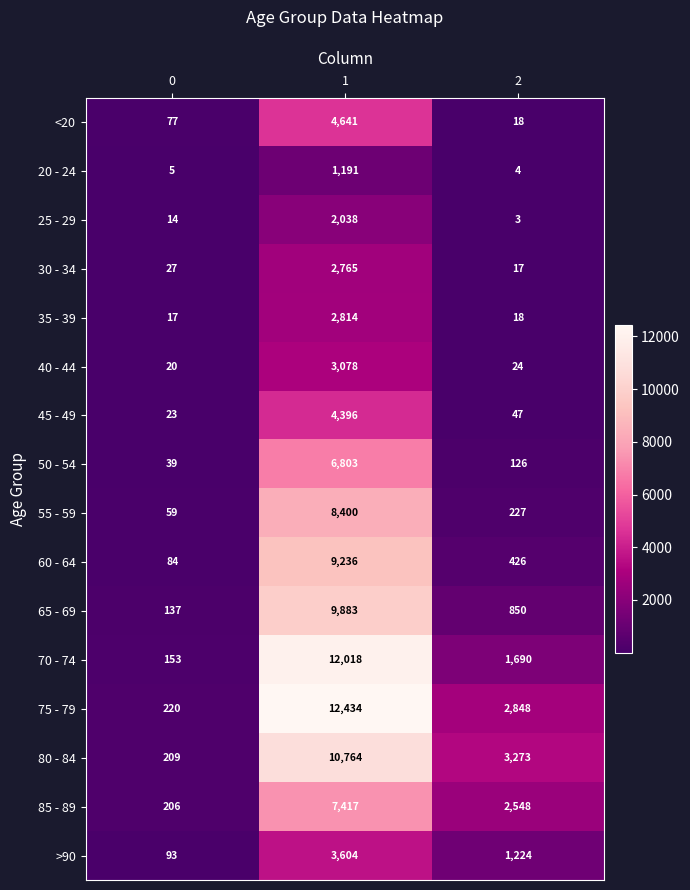

The >90 series shows 93 at 0. True or false?

True